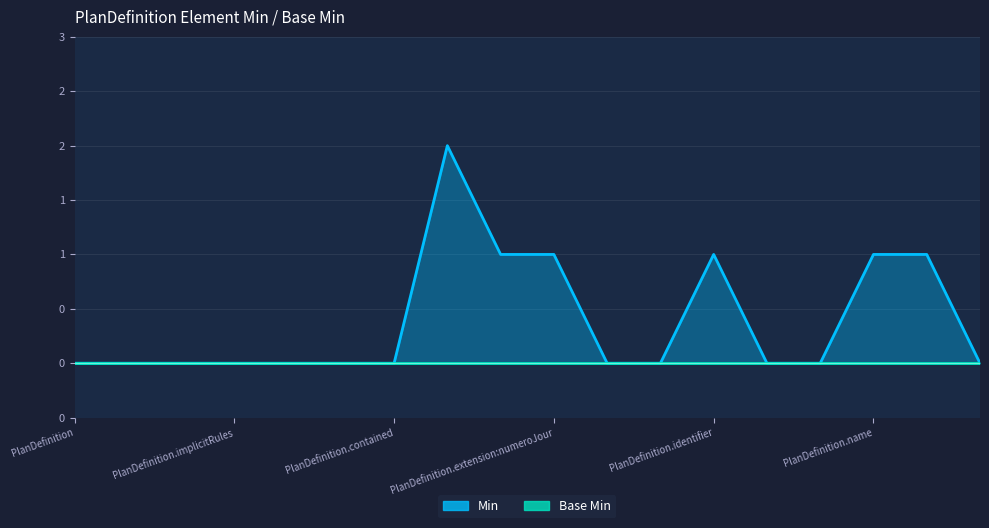

Between PlanDefinition.subtitle and PlanDefinition.implicitRules, which is larger?

PlanDefinition.subtitle